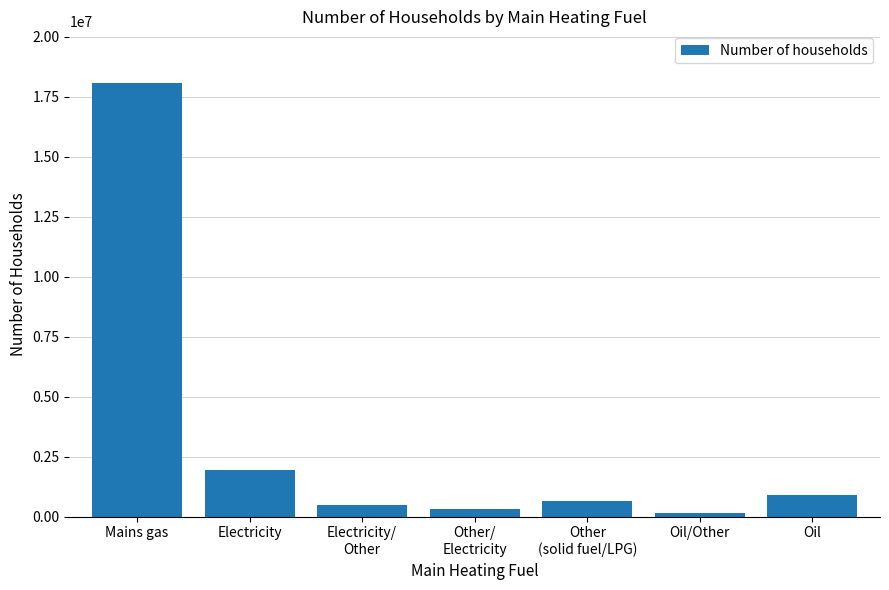

Where is the data nearest to the value 9115299?

Electricity